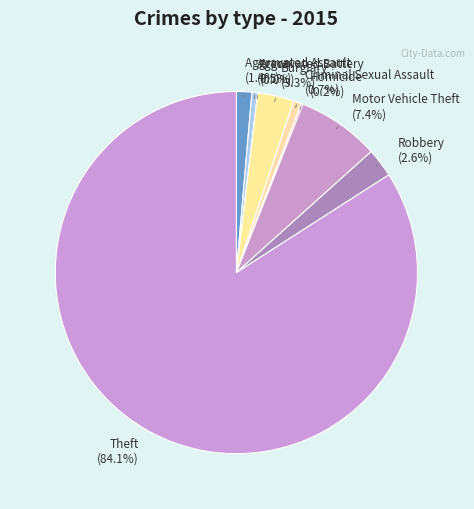

What percentage is the Aggravated Assault slice, to the nearest percent?

1%